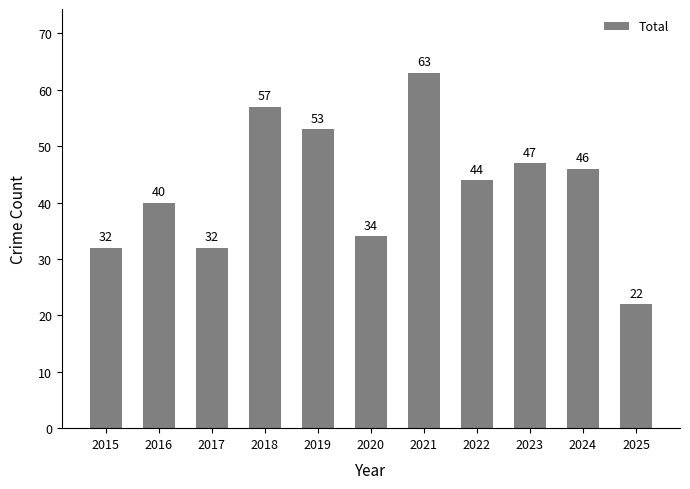

The value at 2016 is 62. True or false?

False